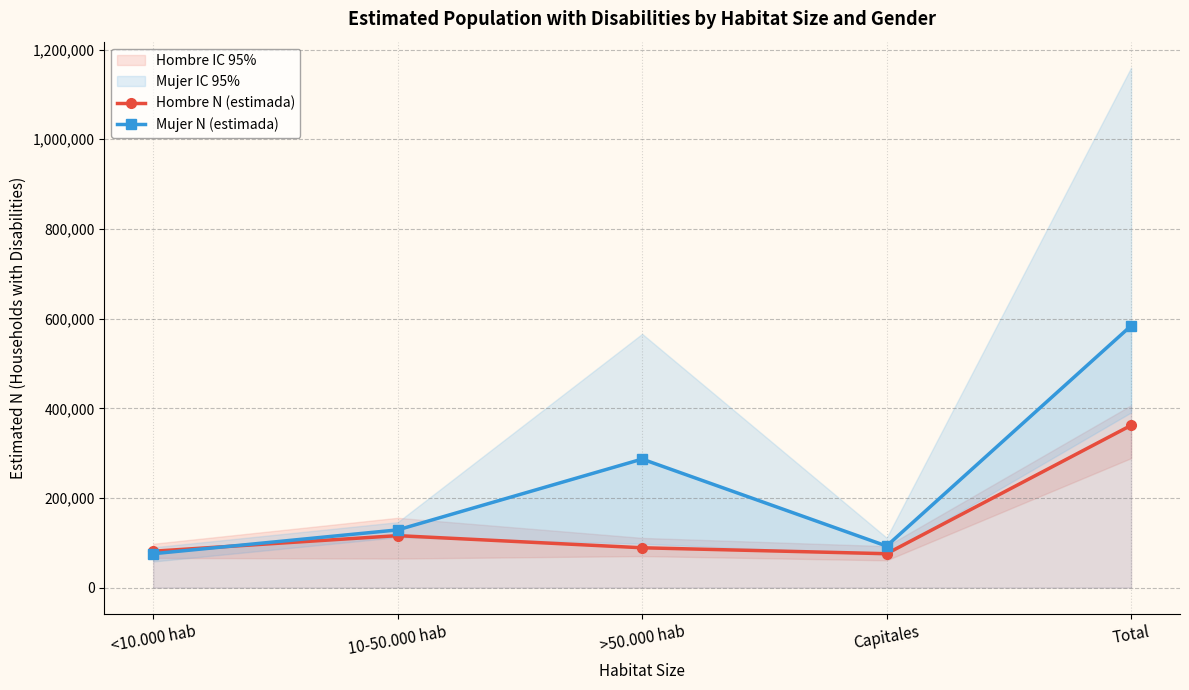

How many distinct data groups are displayed?

2